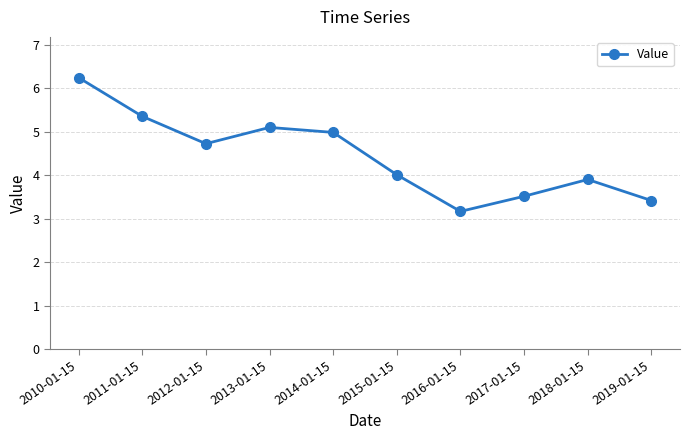

At which label does the data first exceed 4?

2010-01-15